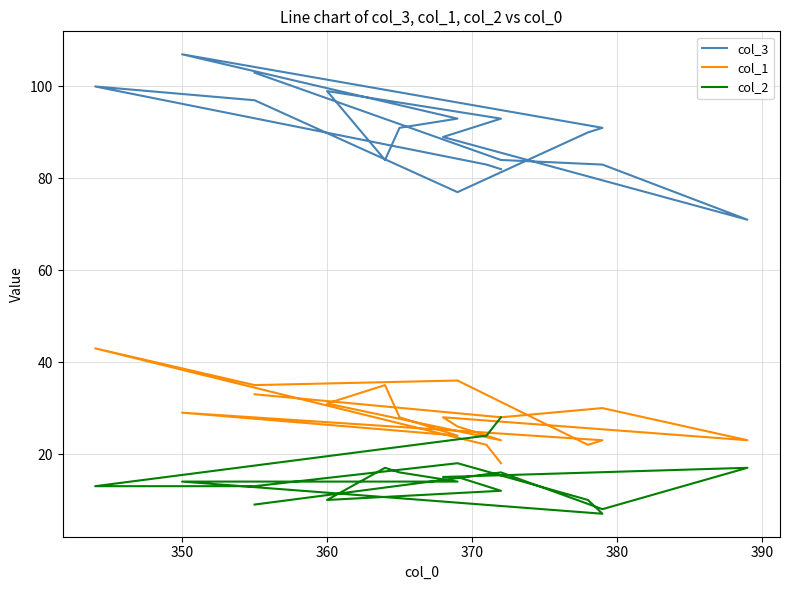

How many categories are shown in the chart?

19